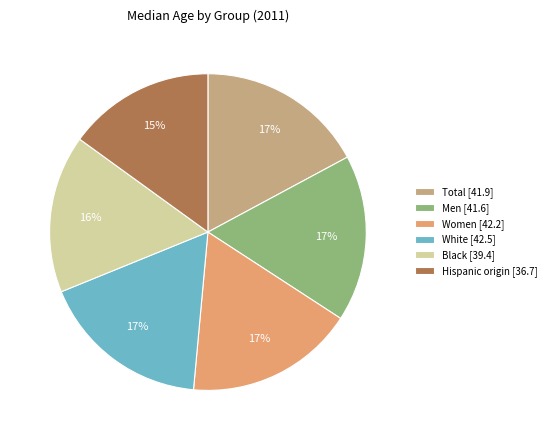

Is it true that Total is 4% of the pie?

False